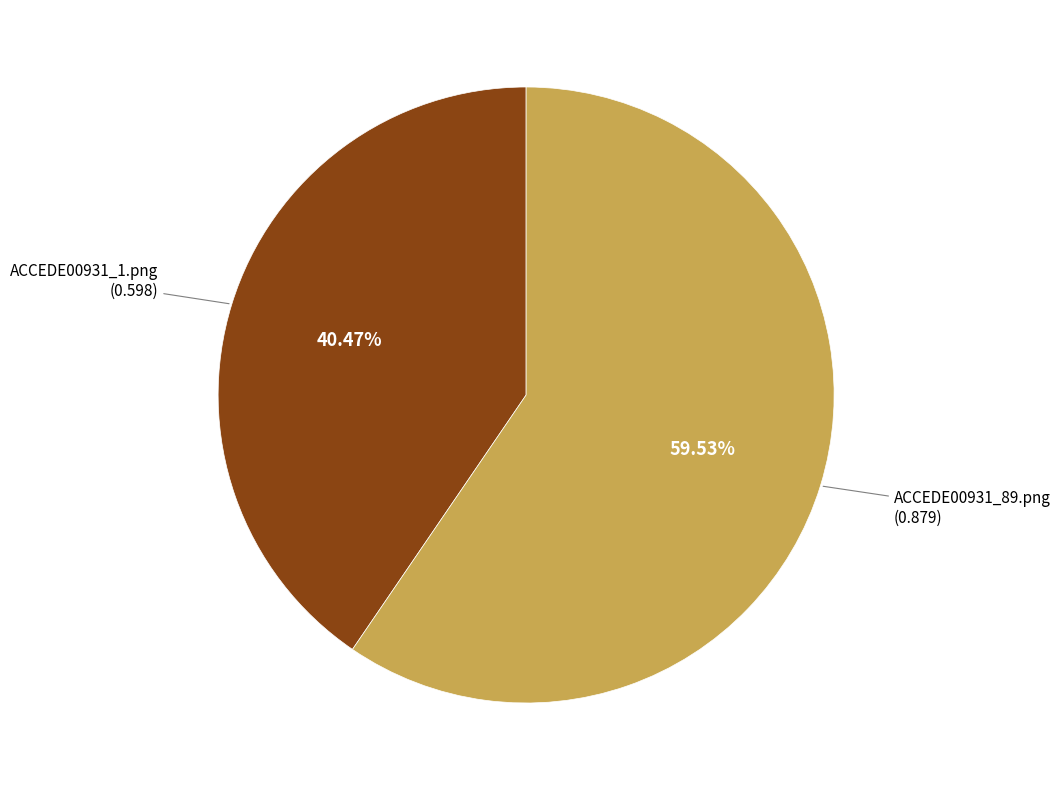

Is there any slice that represents more than half of the pie?

Yes